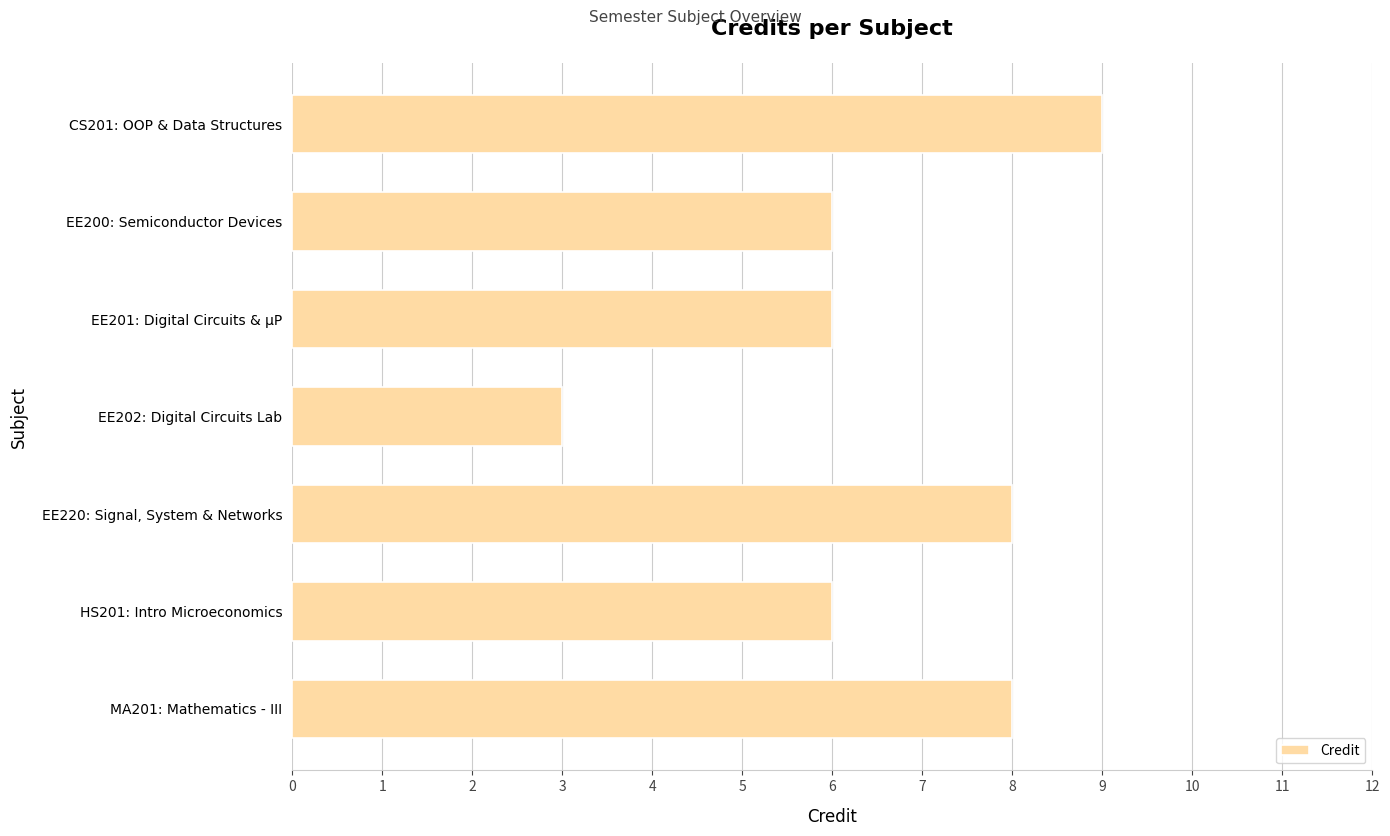

Which label corresponds to the smallest value in the chart?

EE202: Digital Circuits Lab